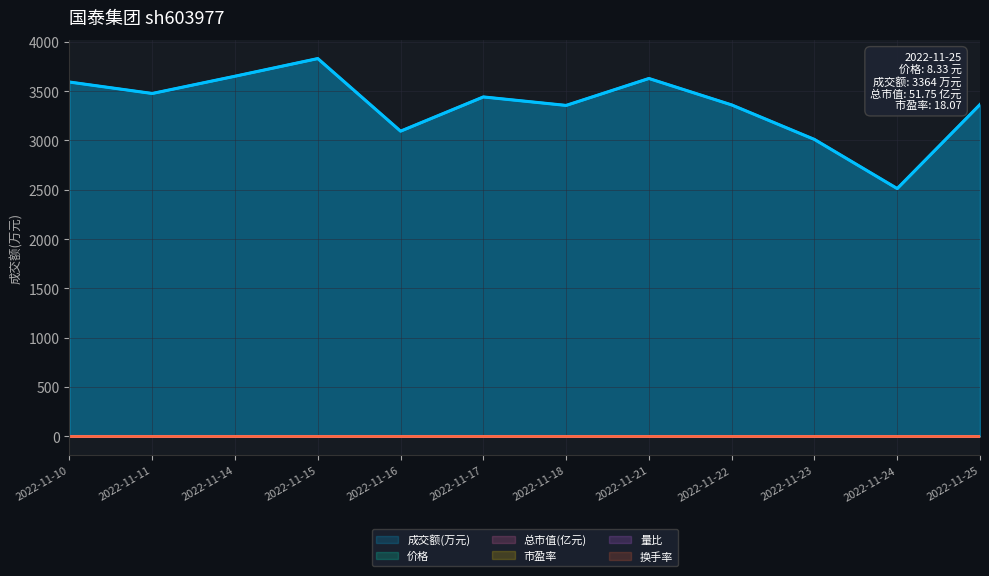

What is the sum of the 成交额(万元) values at 2022-11-21 and 2022-11-18?

6983.0